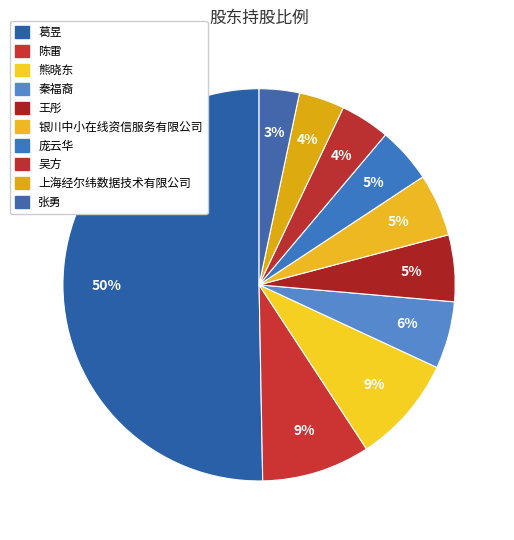

How many slices are in this pie chart?

10